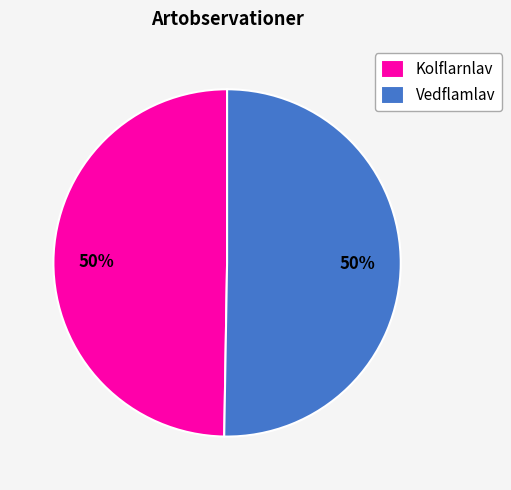

What percentage is the Vedflamlav slice, to the nearest percent?

50%